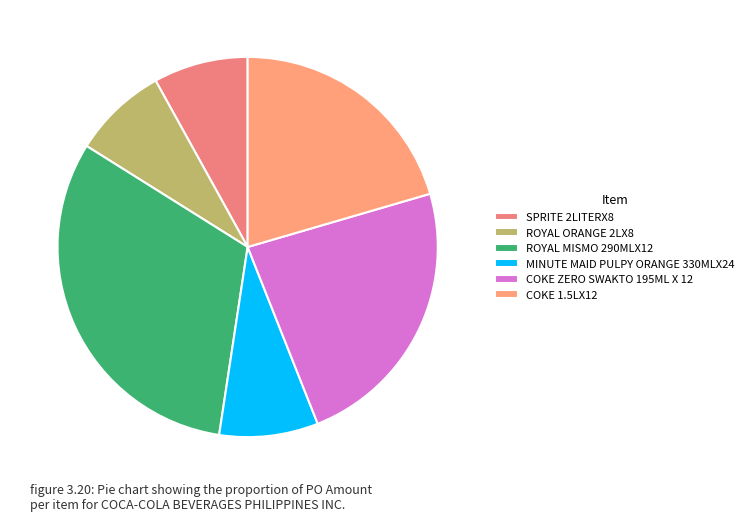

Count the number of slices in the pie.

6